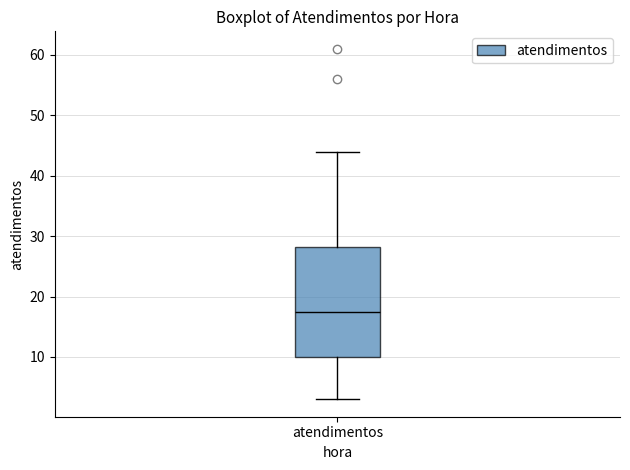

Transcribe this box plot: give where the median line is, the range the box spans, and where the two whiskers end, as read against the y-axis. The values are not printed on the chart, so give them approximately, as read against the axis.

median 18, box 10 to 28, whiskers 3 to 44